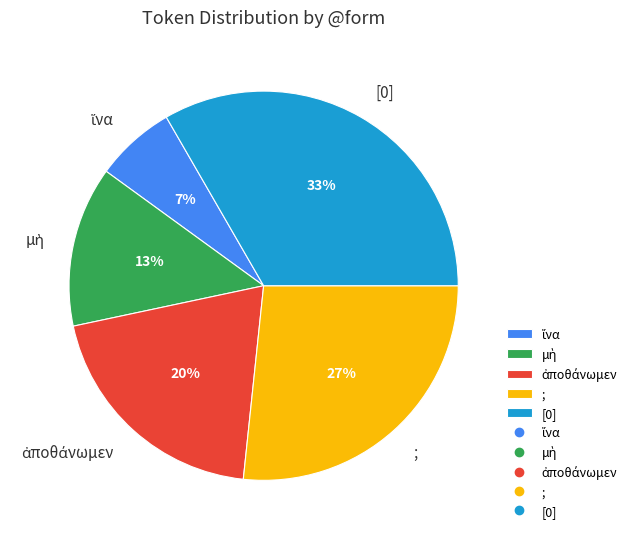

To the nearest percent, what is the average slice percentage?

20%